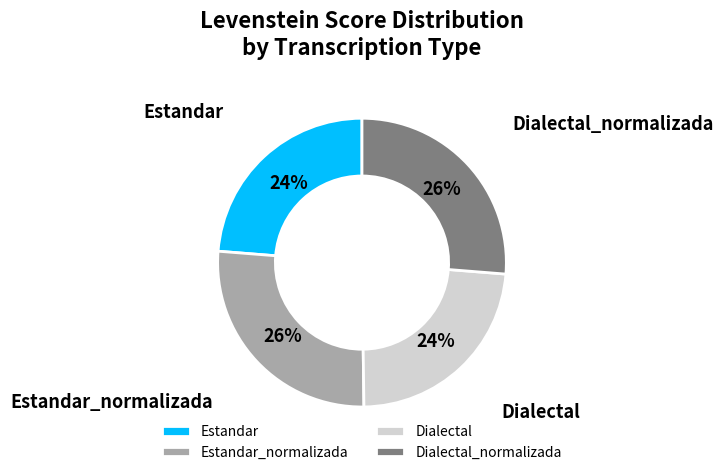

True or false: Estandar accounts for 24% of the total.

True